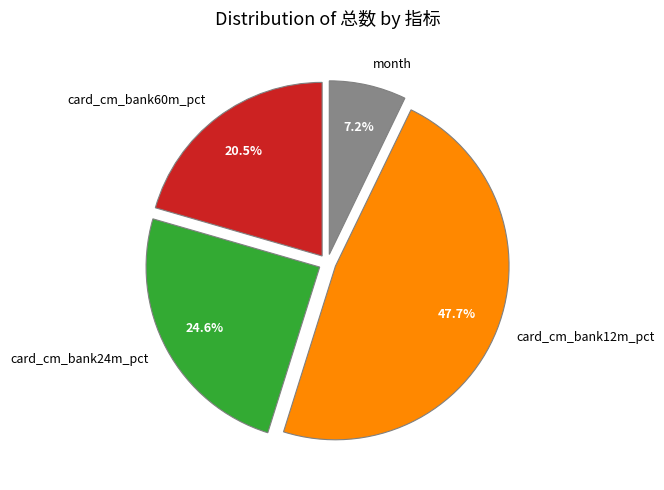

How many slices are in this pie chart?

4